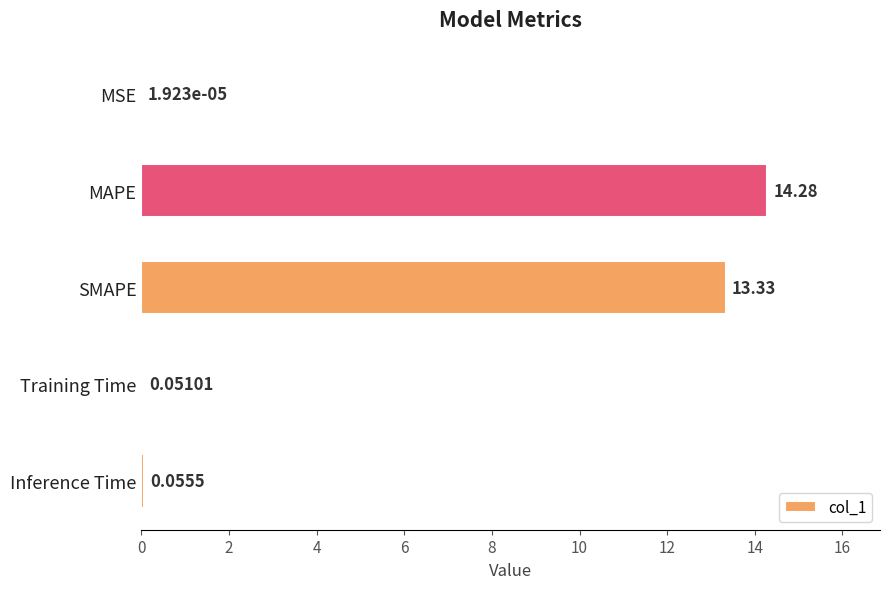

At which label is the value closest to 7?

SMAPE